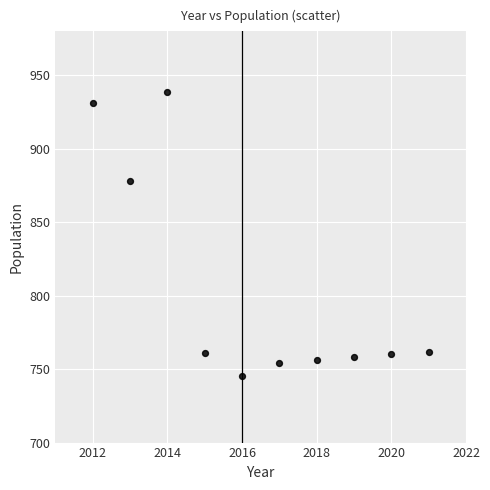

What Y value in the scatter plot is closest to 842?

878